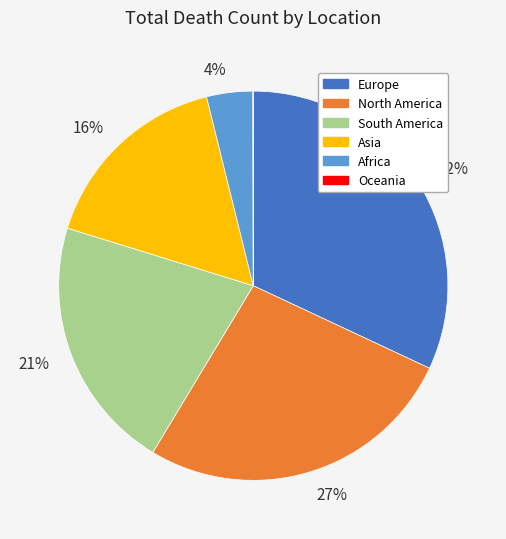

Which category has the biggest portion of the pie?

Europe